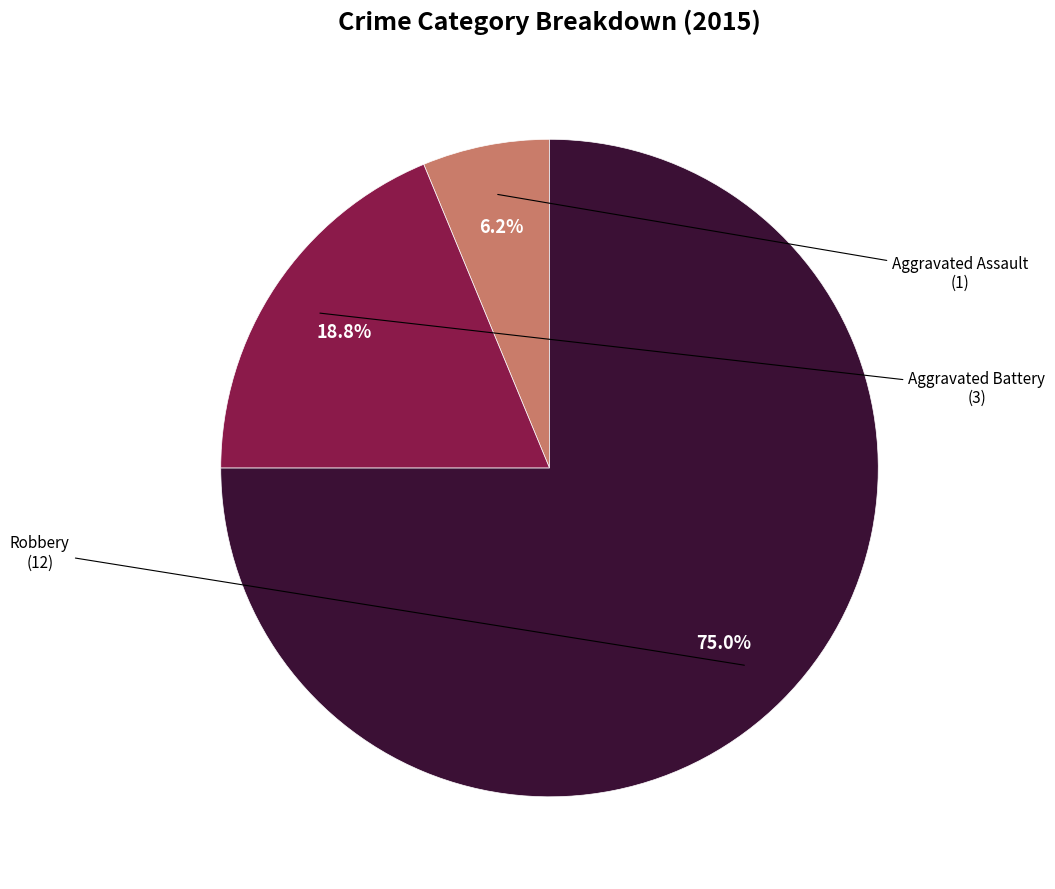

Is there a majority slice in this chart?

Yes